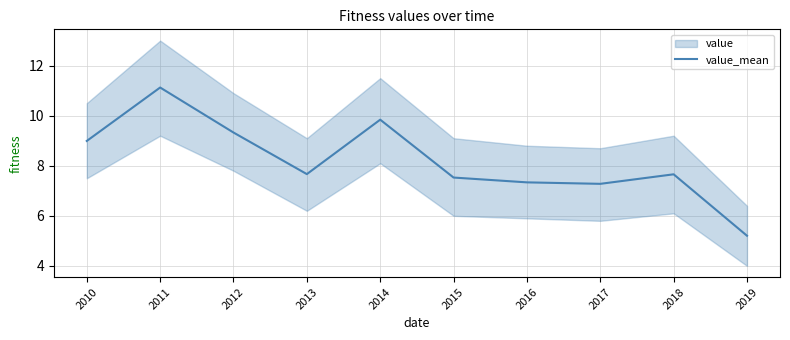

Approximately how many times larger is the value at 2016 compared to 2019?

1.4